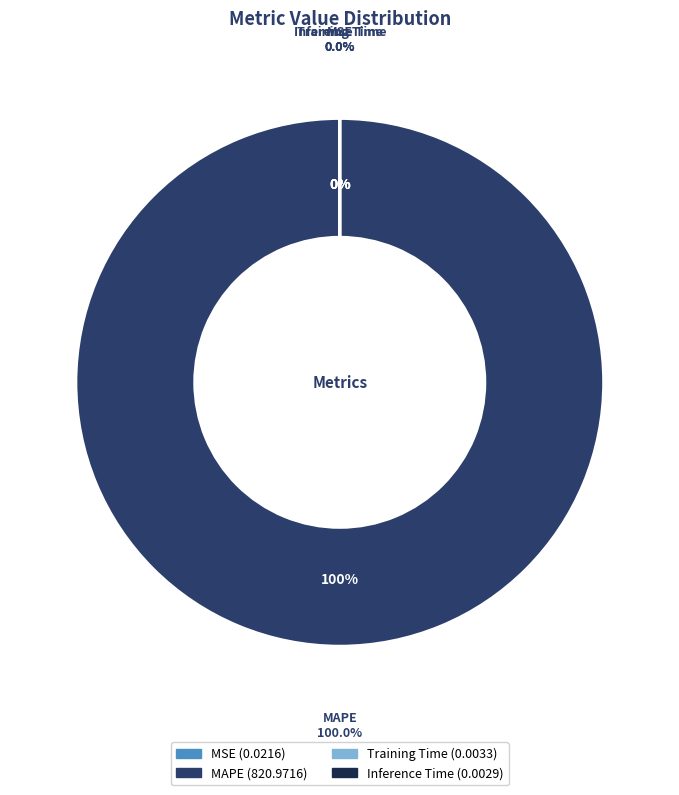

What is the majority slice?

MAPE